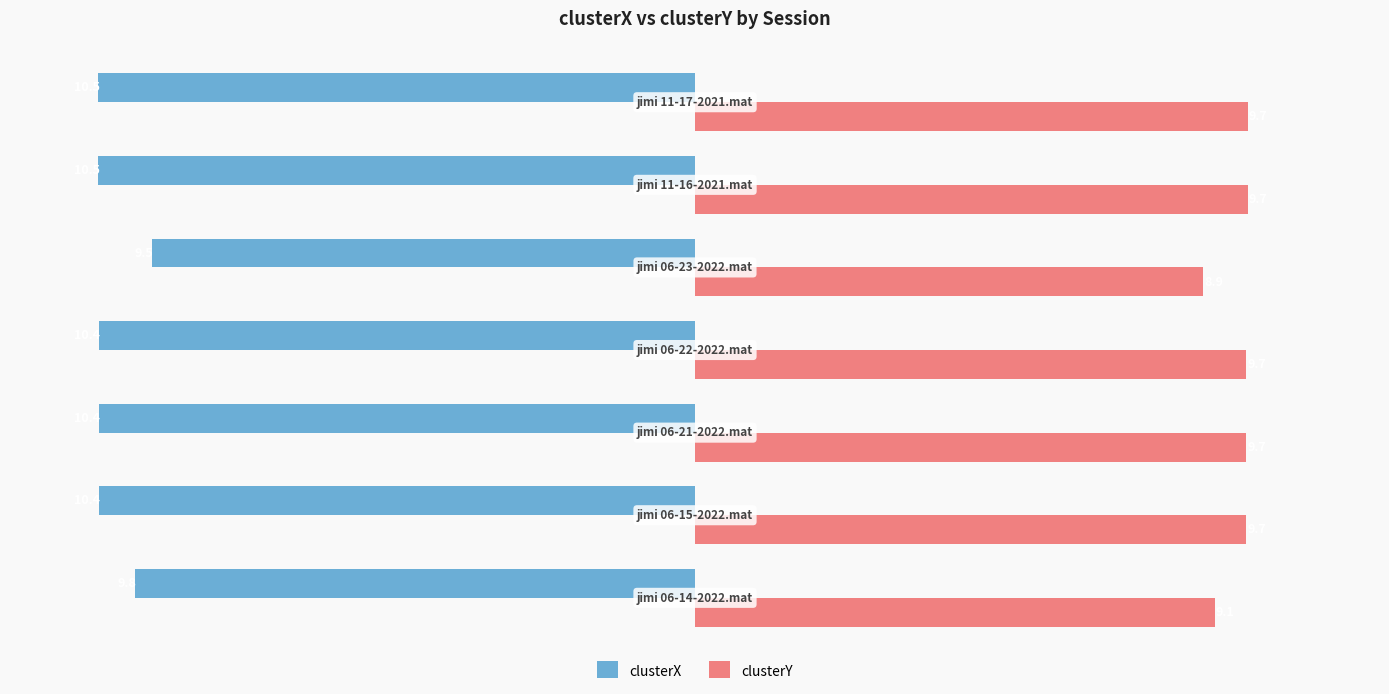

How many values in the clusterX series exceed -10?

2